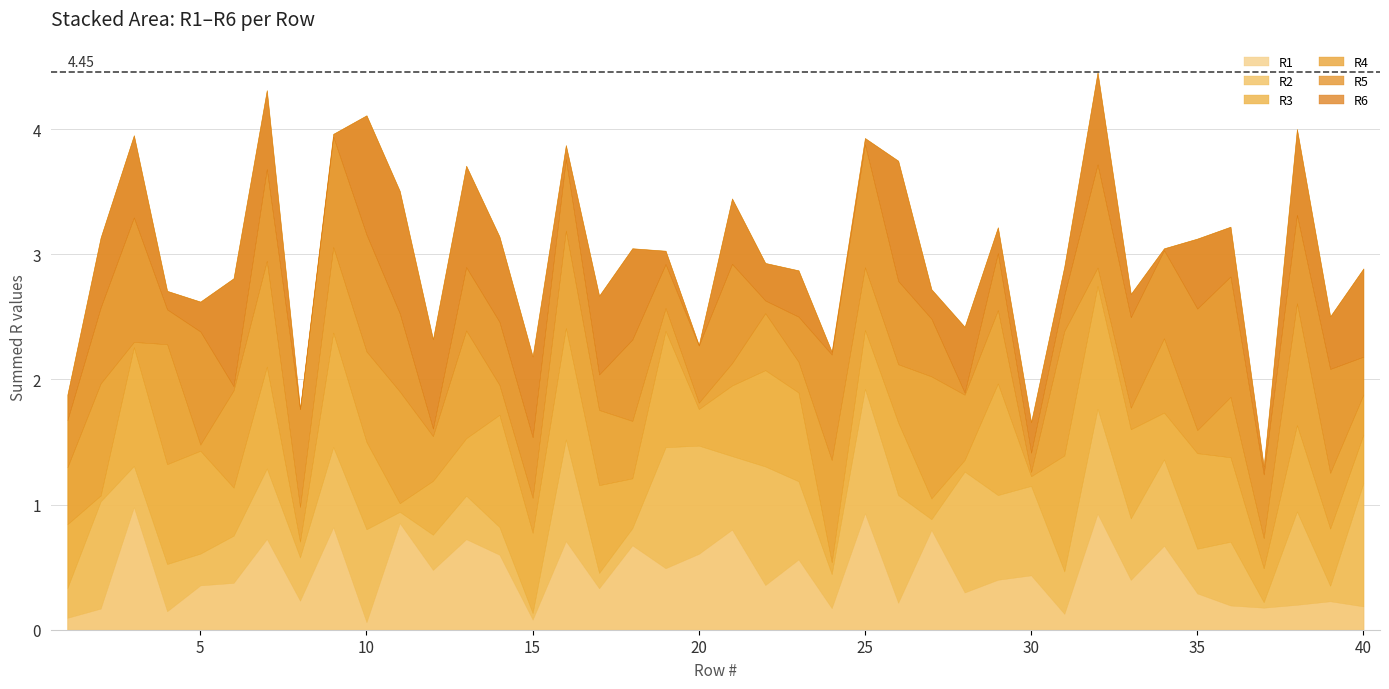

Rank the series by their maximum value, from lowest to highest.

R6, R1, R3, R4, R5, R2